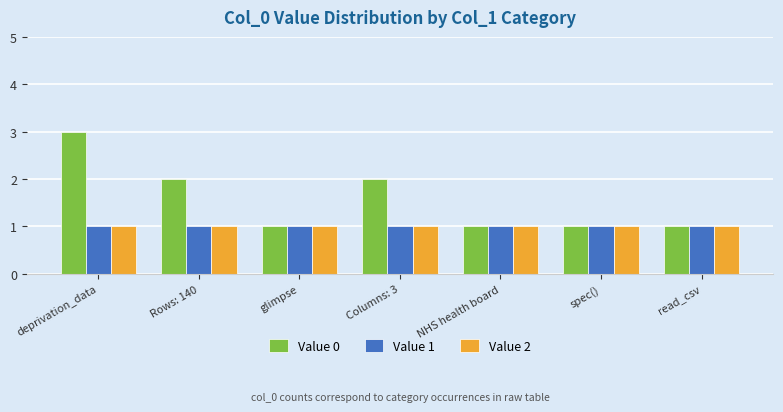

What are all the series names shown in the legend?

Value 0, Value 1, Value 2